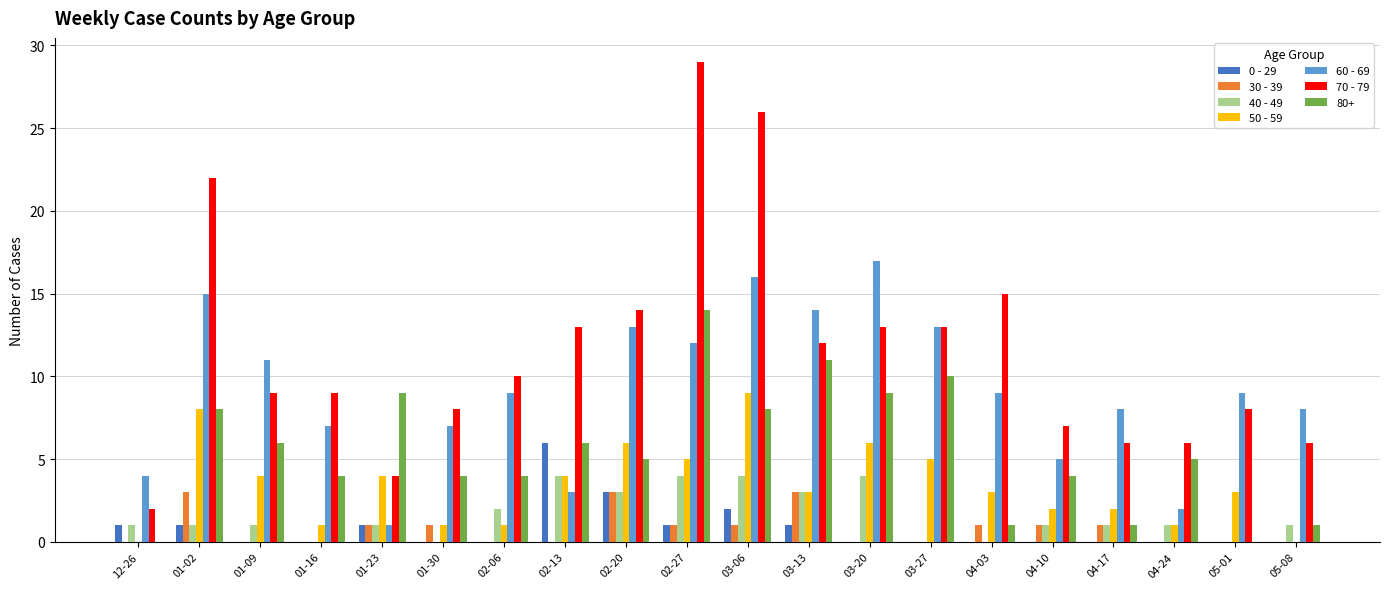

At which label does 80+ reach its peak?

02-27